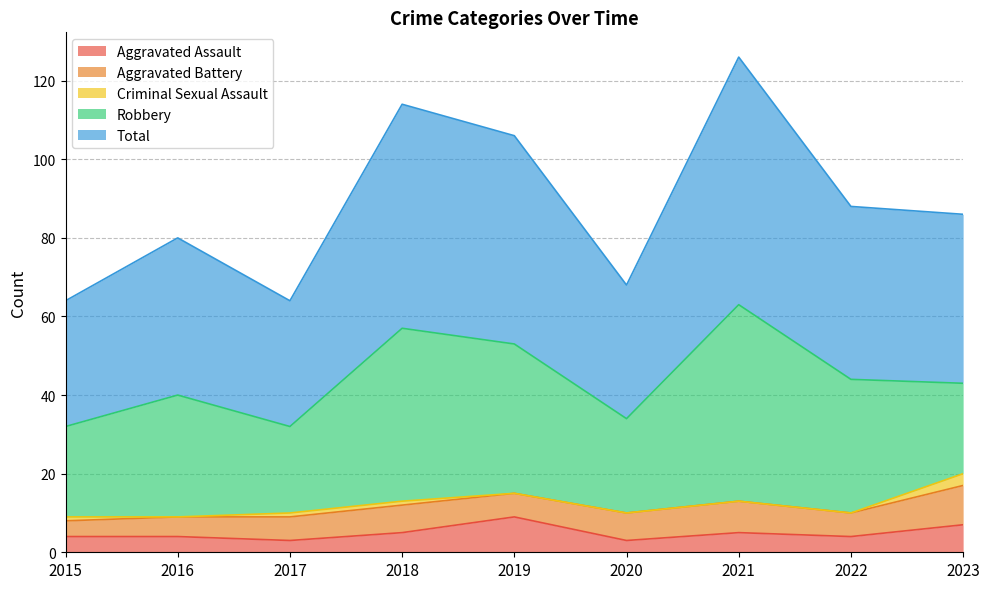

At which label does Criminal Sexual Assault reach its peak?

2023